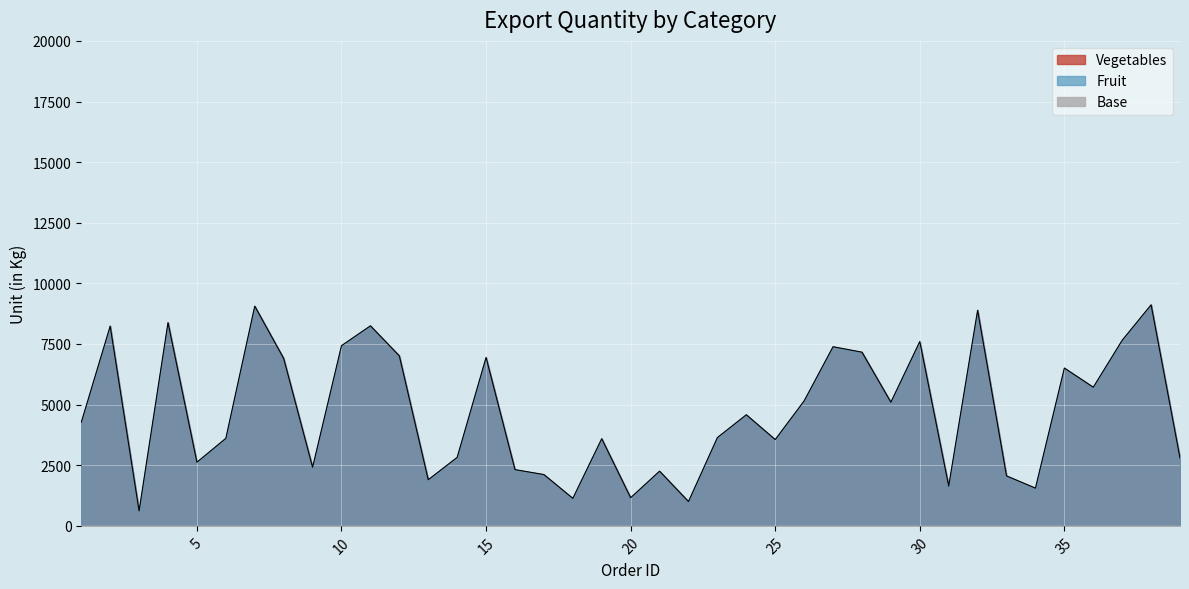

What is the difference between the second highest and minimum values?

8445